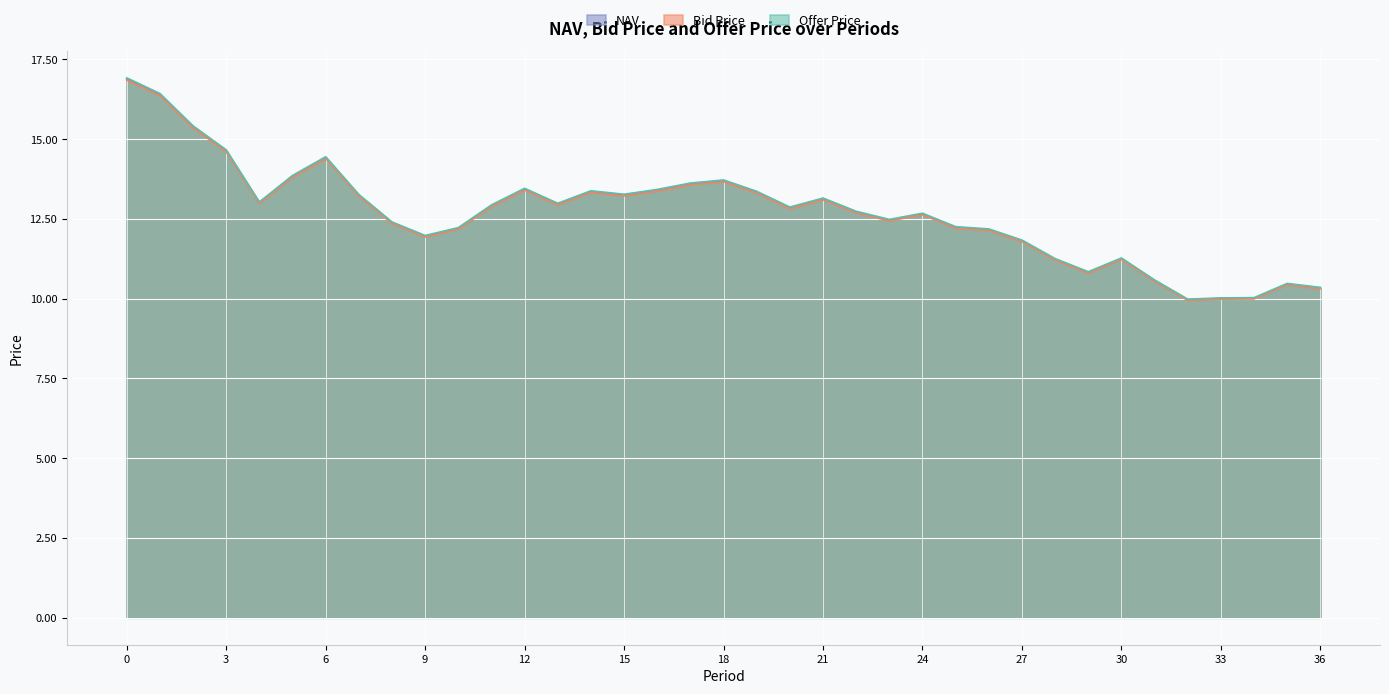

The NAV series shows 5.1 at 17. True or false?

False